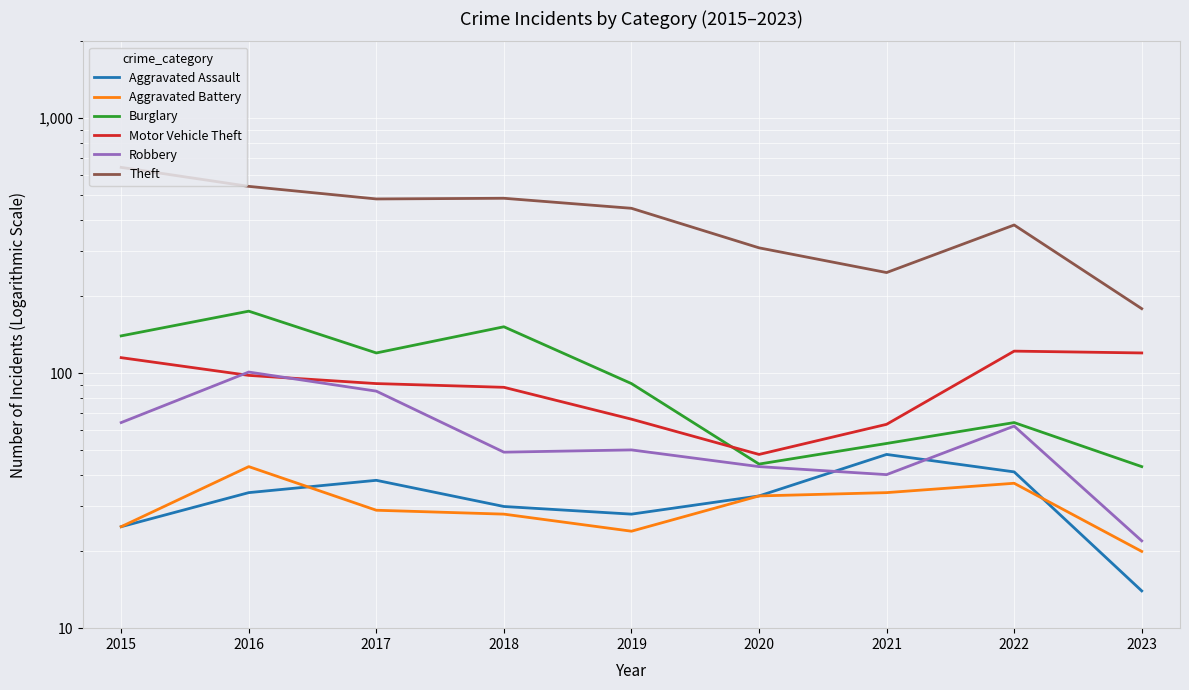

At which label does Theft first exceed 443?

2015